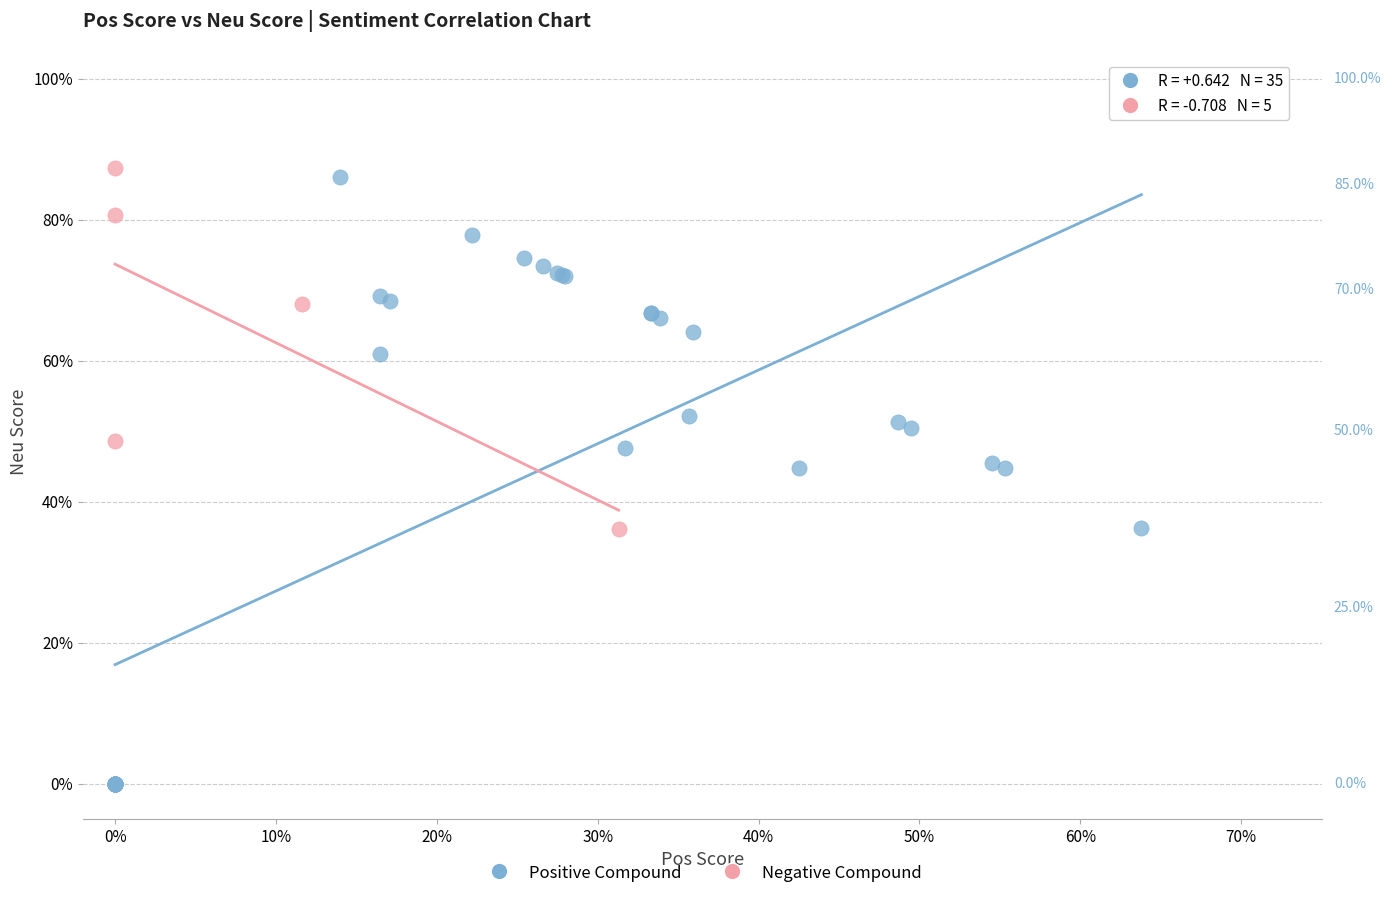

Which series has the widest spread of Y values?

Positive Compound